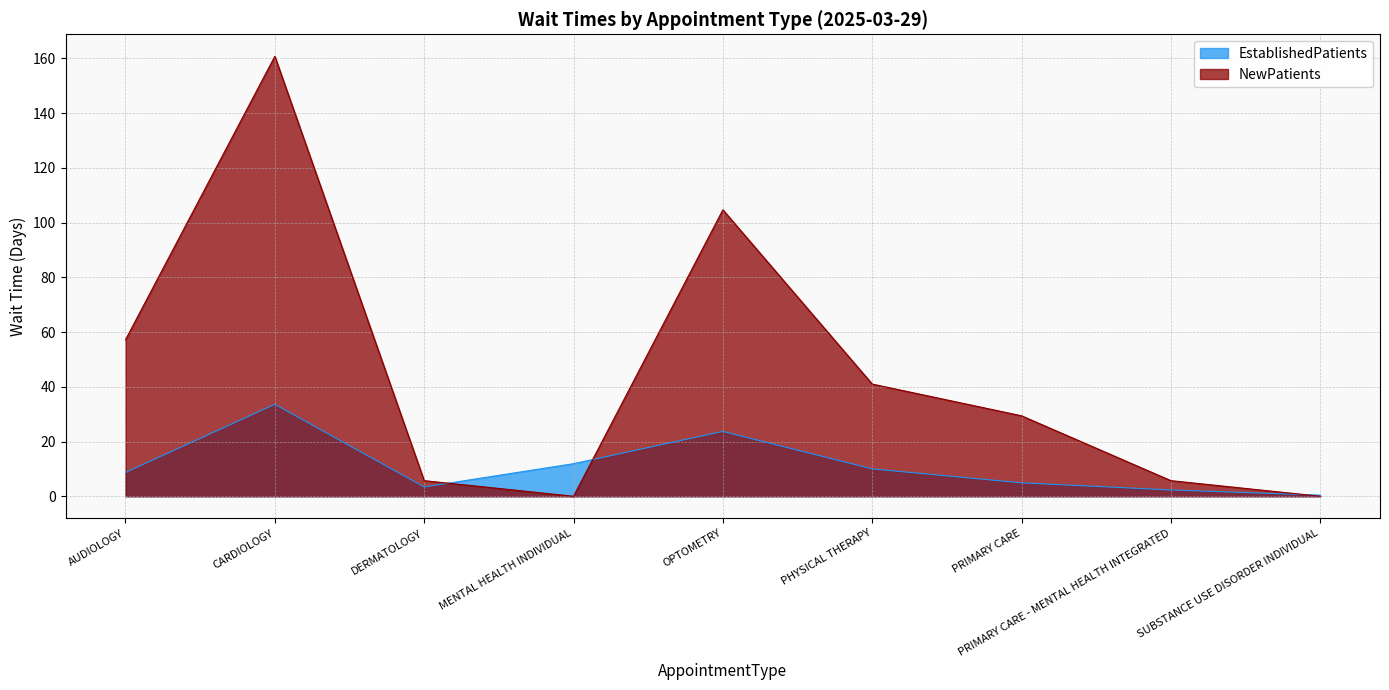

What is the total value across all series at MENTAL HEALTH INDIVIDUAL?

11.9